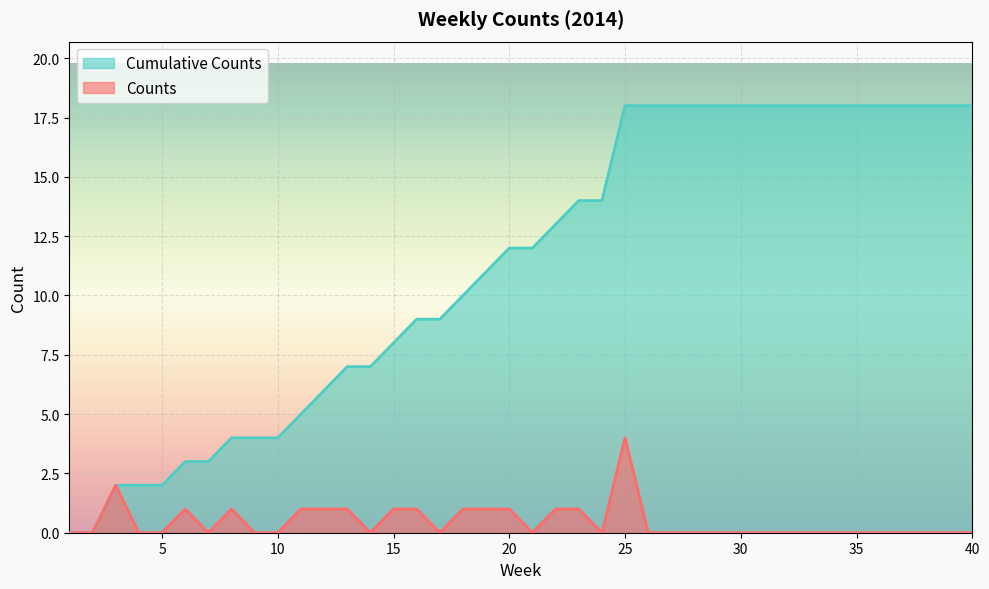

Where is the first local minimum for Counts?

7